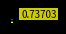

Rank the categories by value from lowest to highest.

Unit 0, Units 8-9, Units 1-7